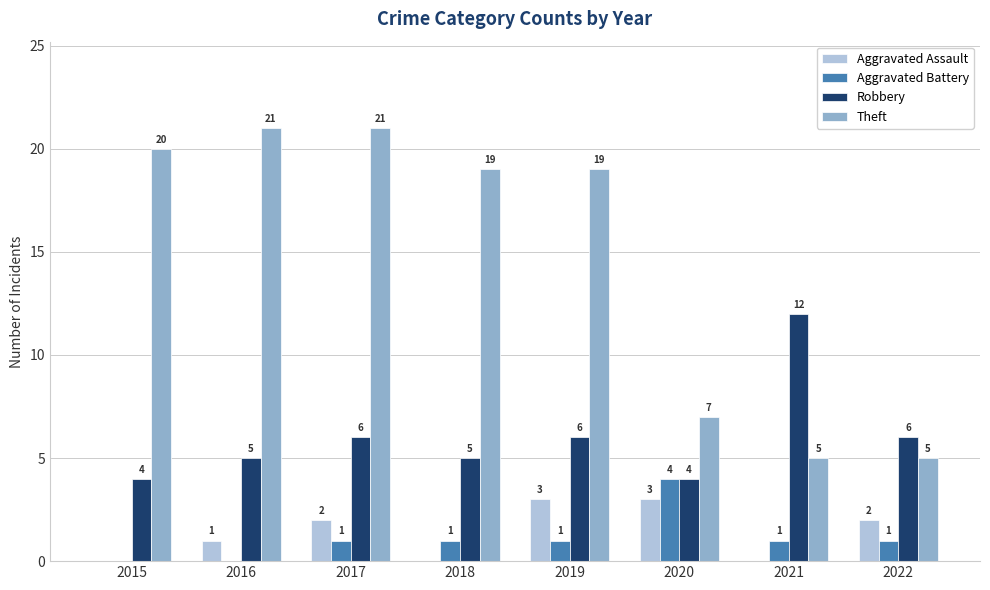

How many categories are shown in the chart?

8